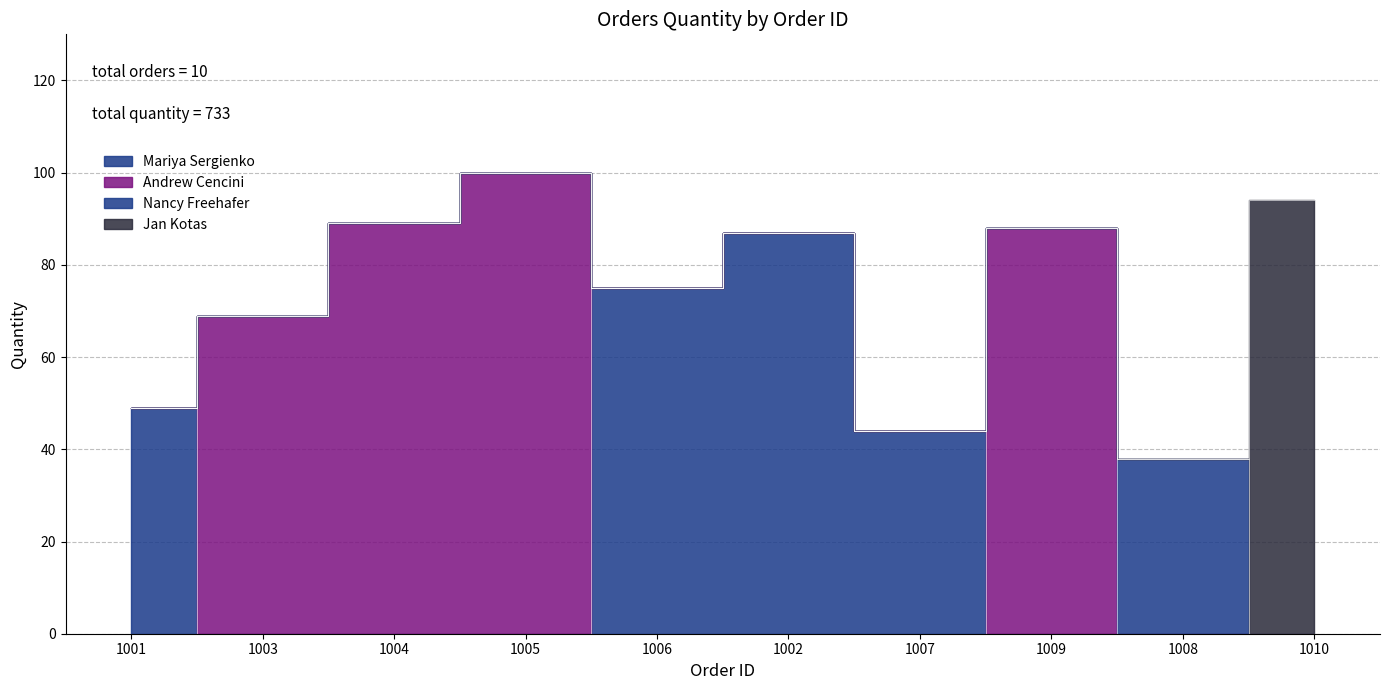

Which category has the highest value across all series?

1005